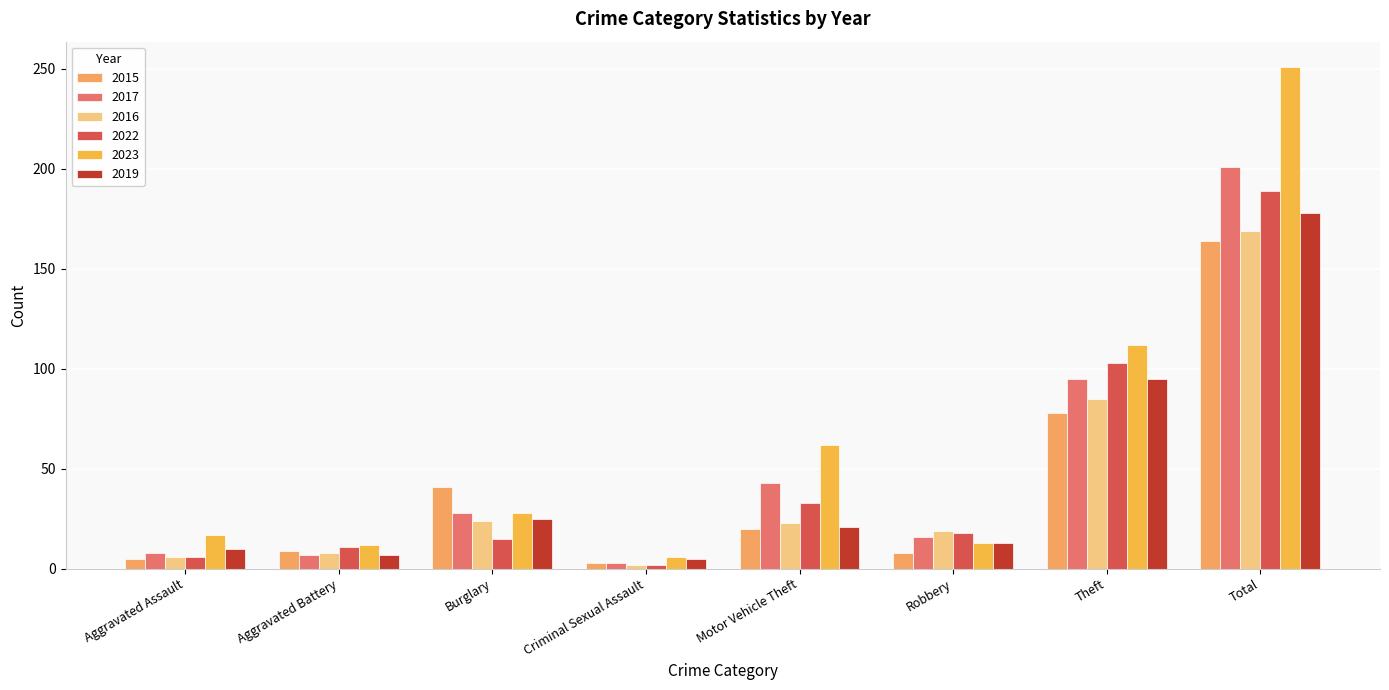

How many categories are shown in the chart?

8